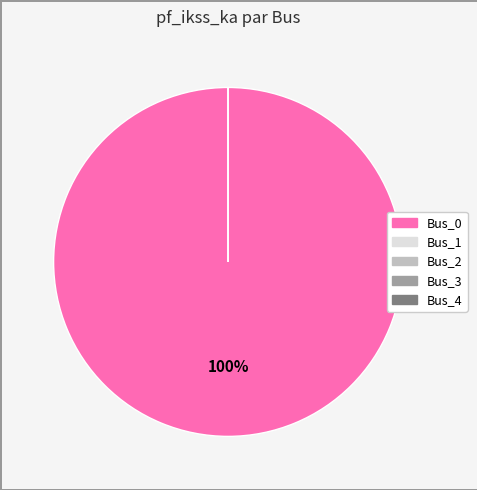

Does Bus_0 represent more than half of the total?

Yes